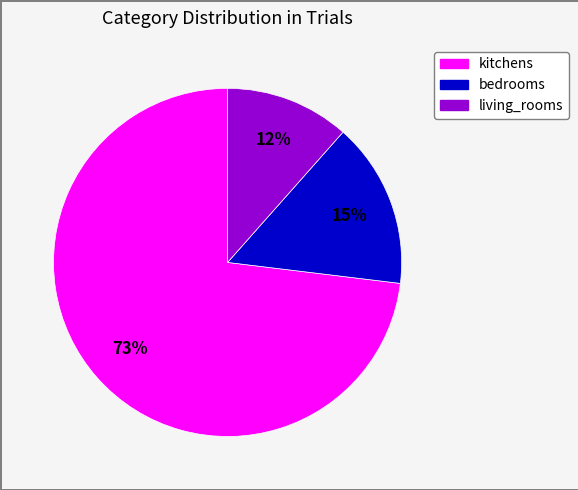

How many slices are in this pie chart?

3